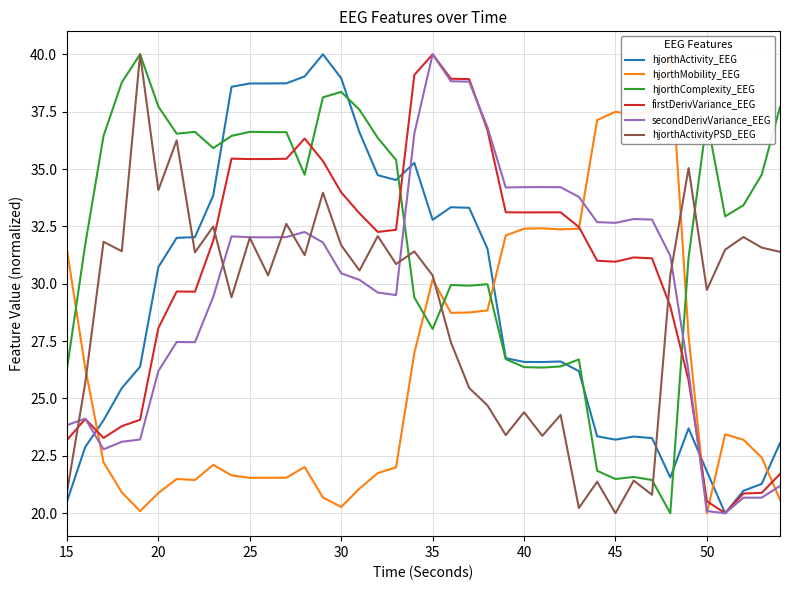

What is the minimum value for secondDerivVariance_EEG?

20.0